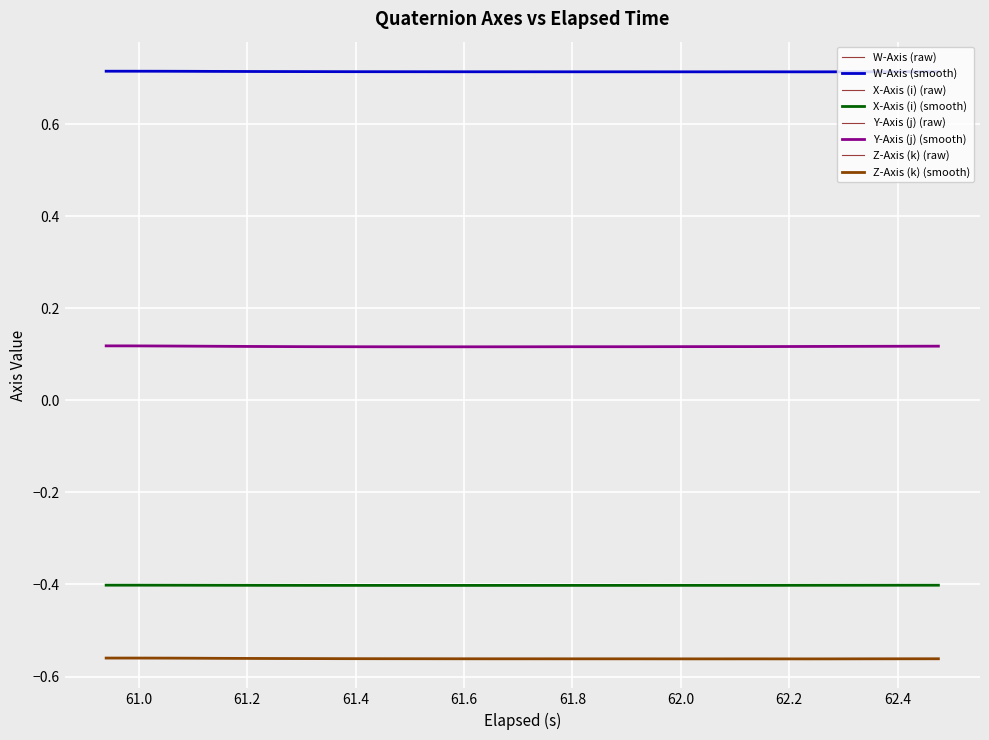

What is the minimum value shown in the chart?

-0.6